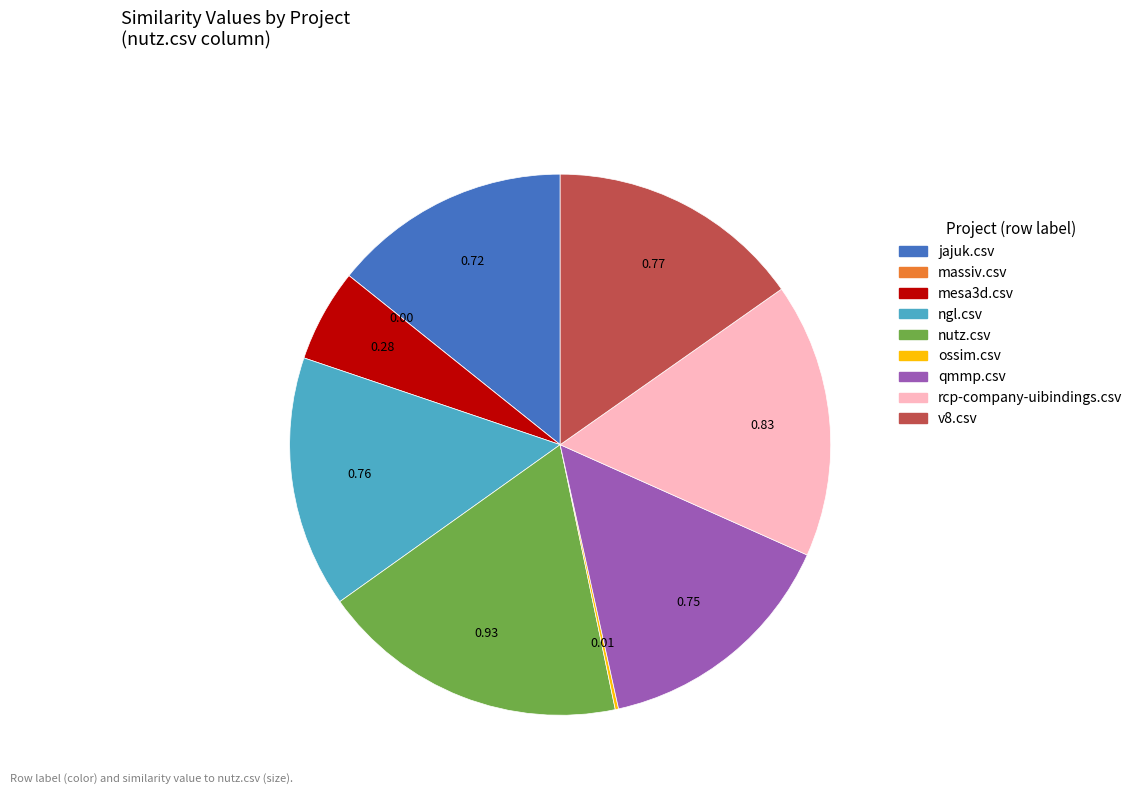

Do jajuk.csv and v8.csv together represent more than half of the pie?

No